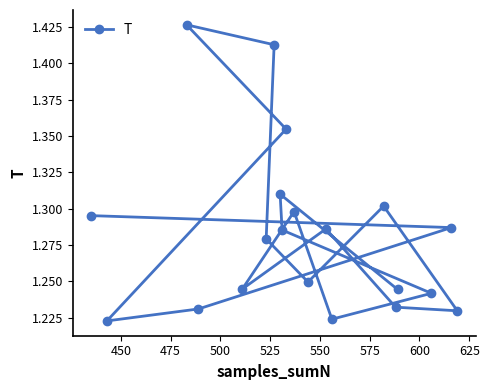

What is the maximum value shown in the chart?

1.4